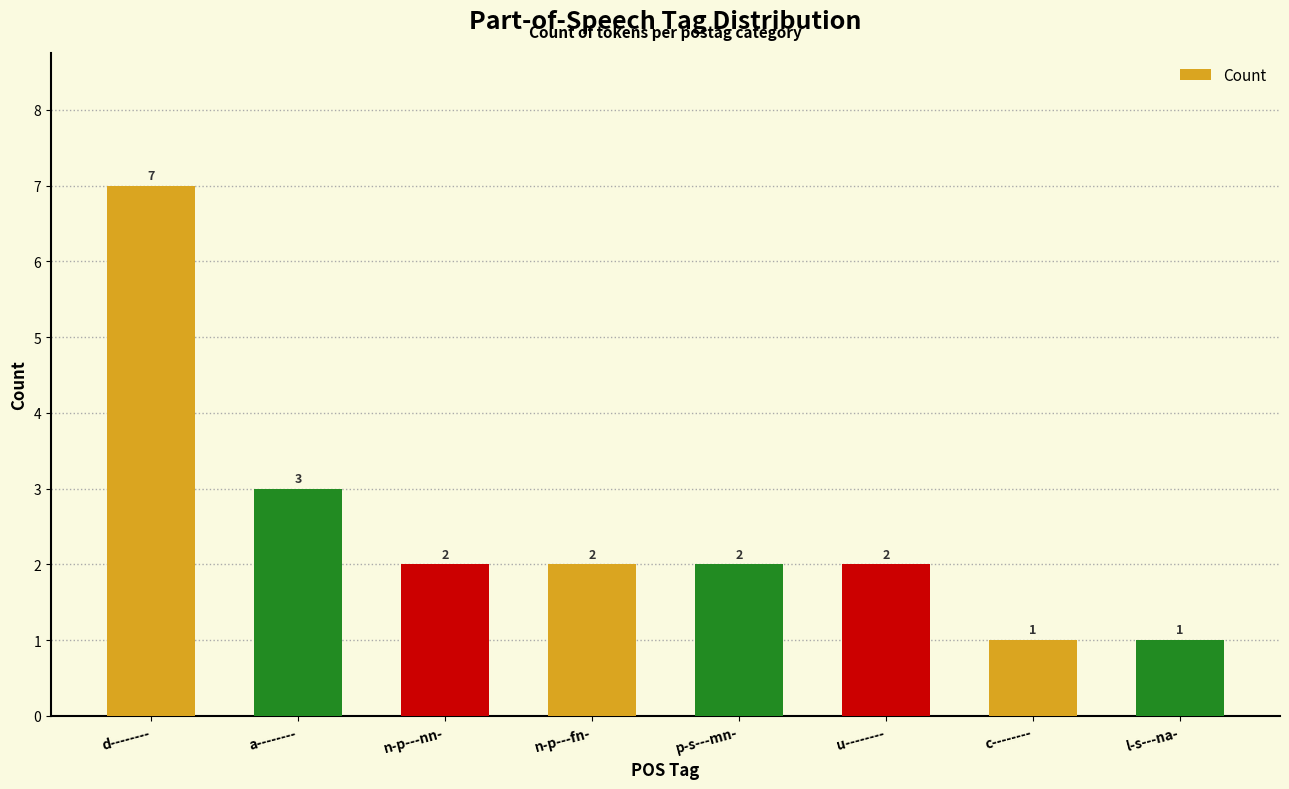

Which has a higher value, n-p---fn- or d--------?

d--------